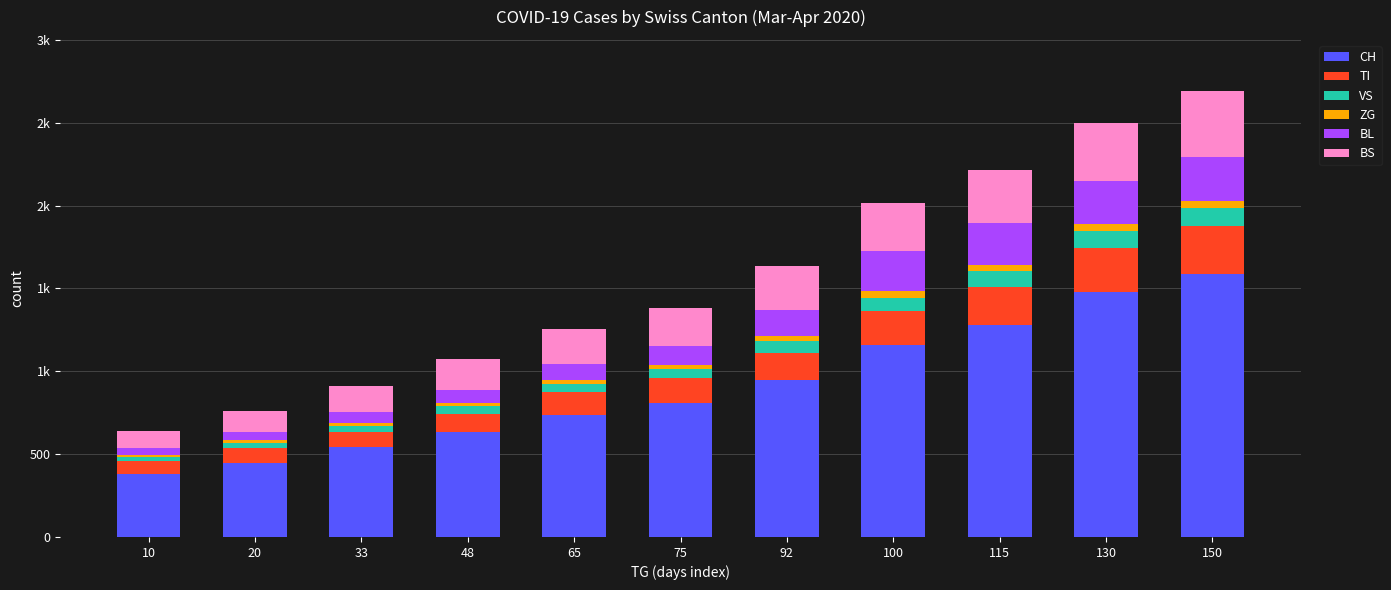

The value of CH at 20 is 768. True or false?

False